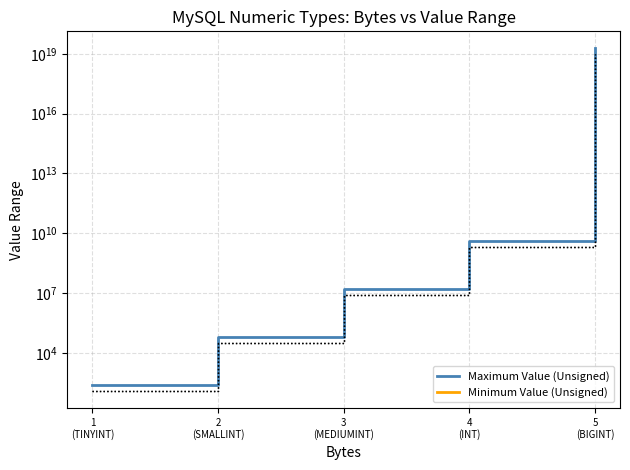

Reading right to left, transcribe all the data shown in this chart.

Maximum Value (Unsigned): 5
(BIGINT)=18446744073709549568	4
(INT)=4294967295	3
(MEDIUMINT)=16777215	2
(SMALLINT)=65535	1
(TINYINT)=255
Minimum Value (Unsigned): 5
(BIGINT)=0	4
(INT)=0	3
(MEDIUMINT)=0	2
(SMALLINT)=0	1
(TINYINT)=0